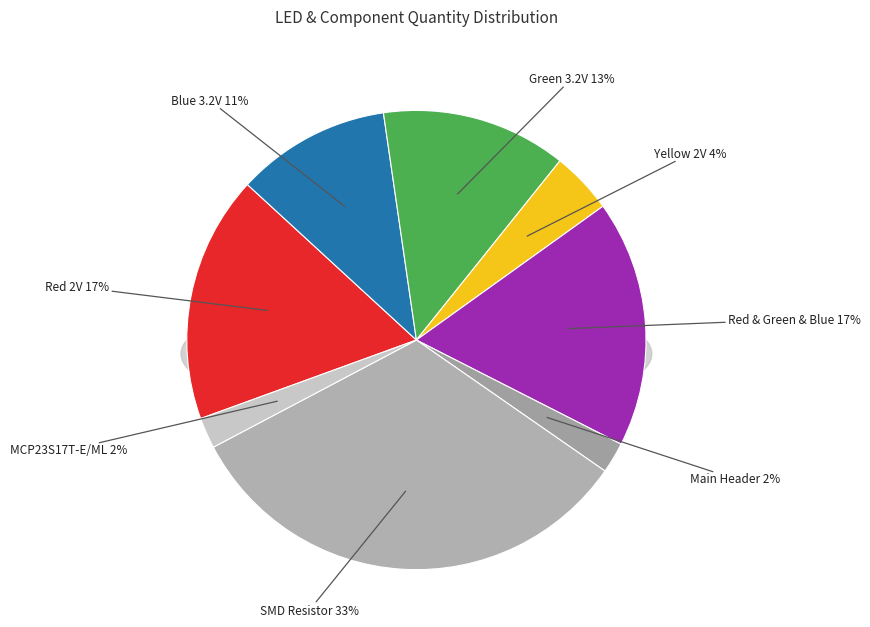

Is it true that SMD Resistor is 33% of the pie?

True